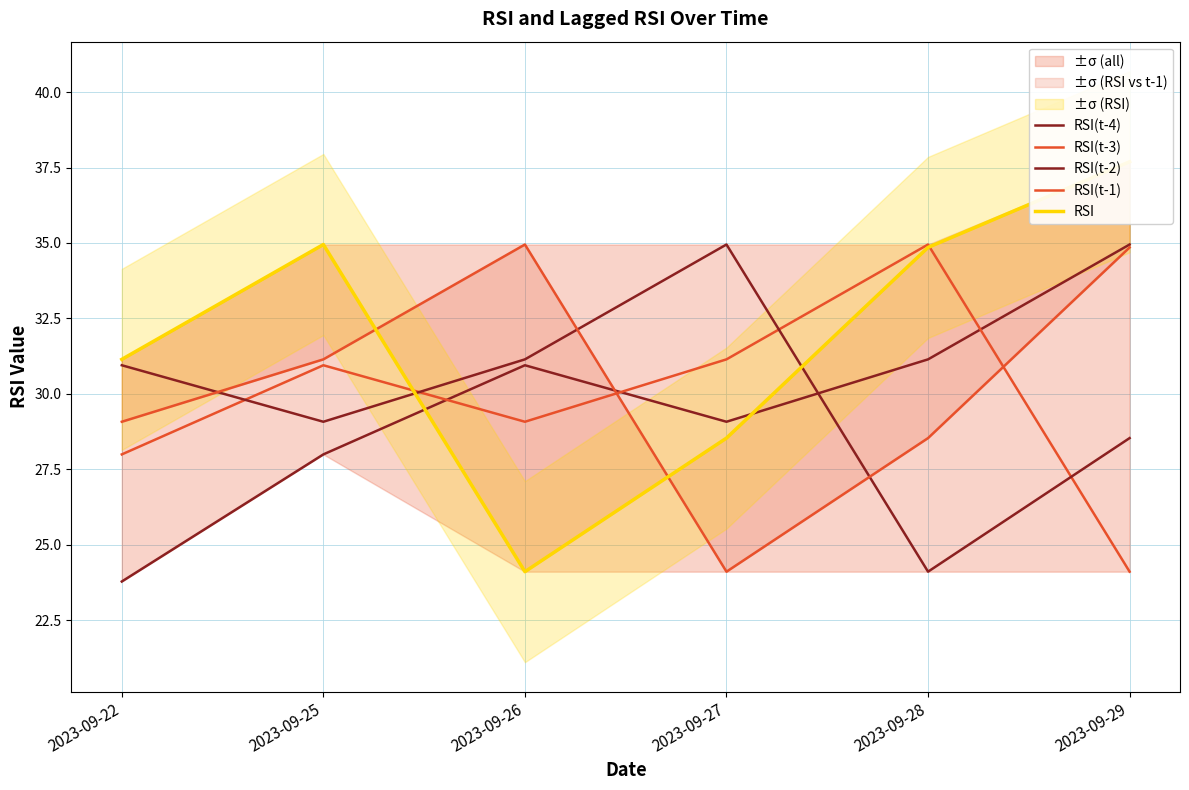

Reading right to left, extract all data points from this chart.

RSI(t-4): 2023-09-29=34.9	2023-09-28=31.1	2023-09-27=29.1	2023-09-26=30.9	2023-09-25=28.0	2023-09-22=23.8
RSI(t-3): 2023-09-29=24.1	2023-09-28=34.9	2023-09-27=31.1	2023-09-26=29.1	2023-09-25=30.9	2023-09-22=28.0
RSI(t-2): 2023-09-29=28.5	2023-09-28=24.1	2023-09-27=34.9	2023-09-26=31.1	2023-09-25=29.1	2023-09-22=30.9
RSI(t-1): 2023-09-29=34.9	2023-09-28=28.5	2023-09-27=24.1	2023-09-26=34.9	2023-09-25=31.1	2023-09-22=29.1
RSI: 2023-09-29=37.7	2023-09-28=34.9	2023-09-27=28.5	2023-09-26=24.1	2023-09-25=34.9	2023-09-22=31.1